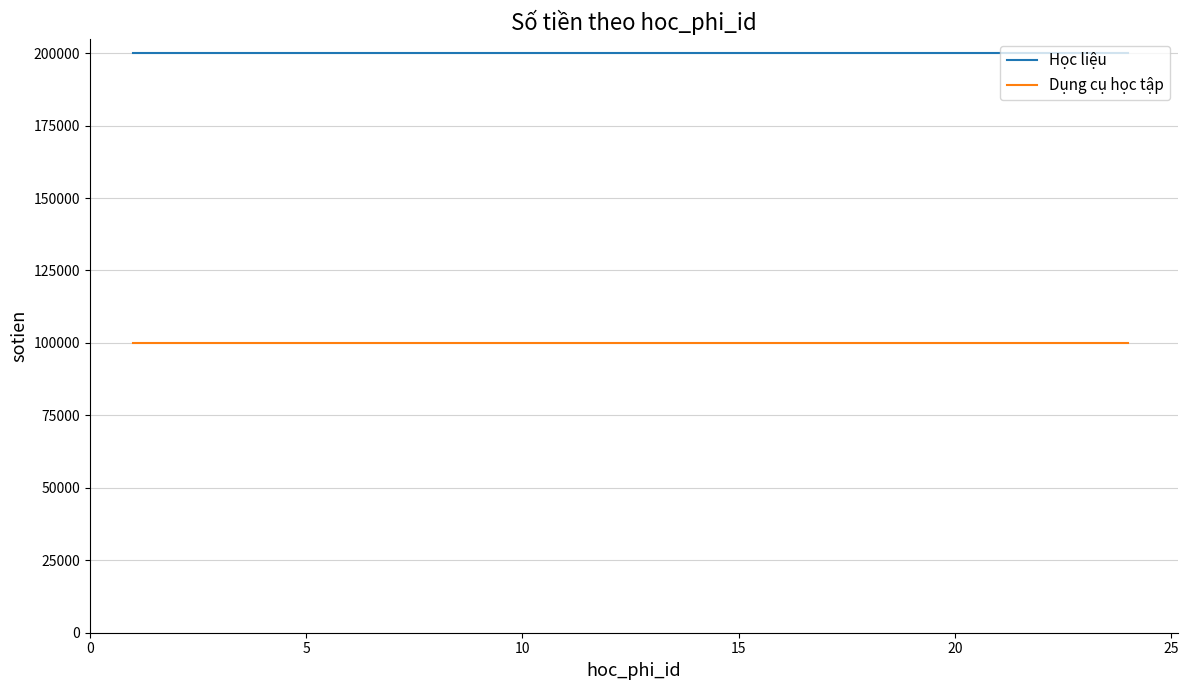

Which series has the largest total across all categories?

Học liệu